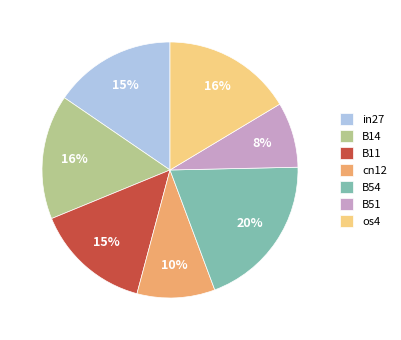

To the nearest percent, what is the average slice percentage?

14%